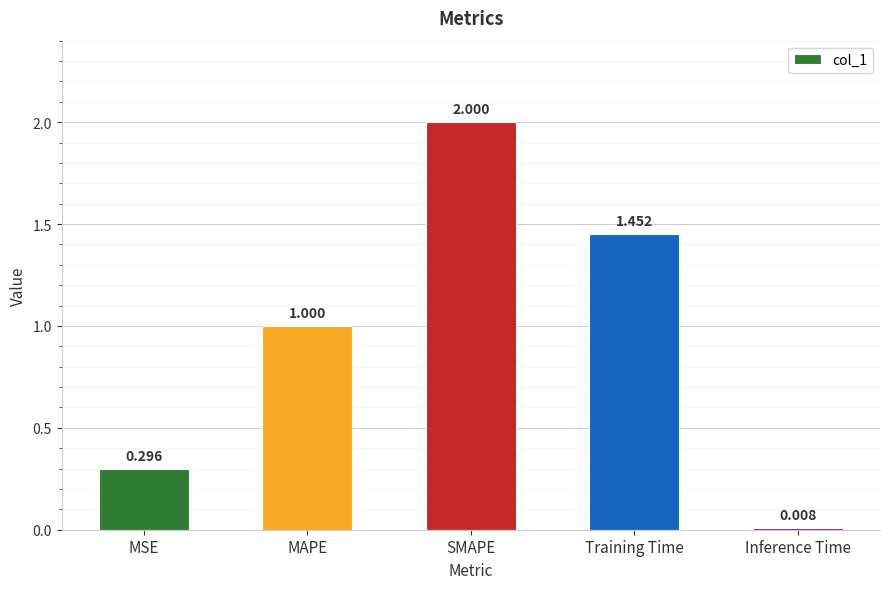

Does the chart contain stacked bars?

No